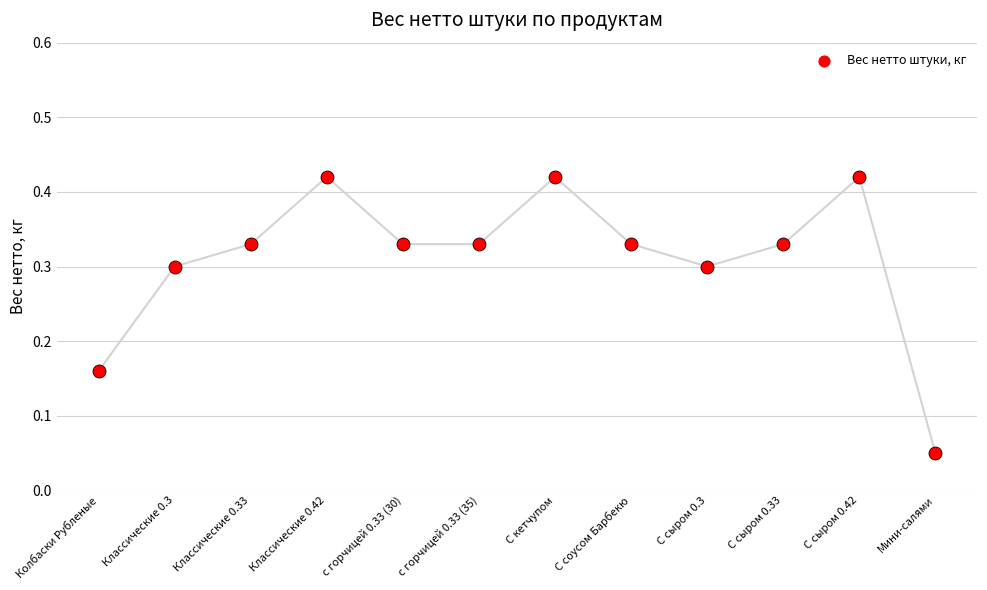

Between С сыром 0.33 and Колбаски Рубленые, which is larger?

С сыром 0.33